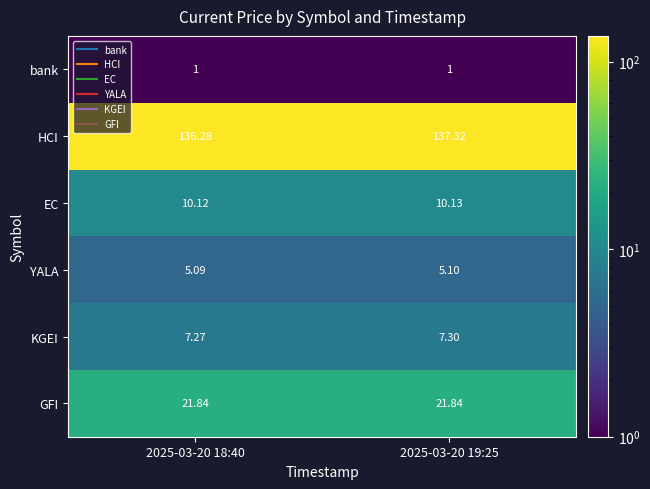

What is the total value across all series at 2025-03-20 19:25?

182.7